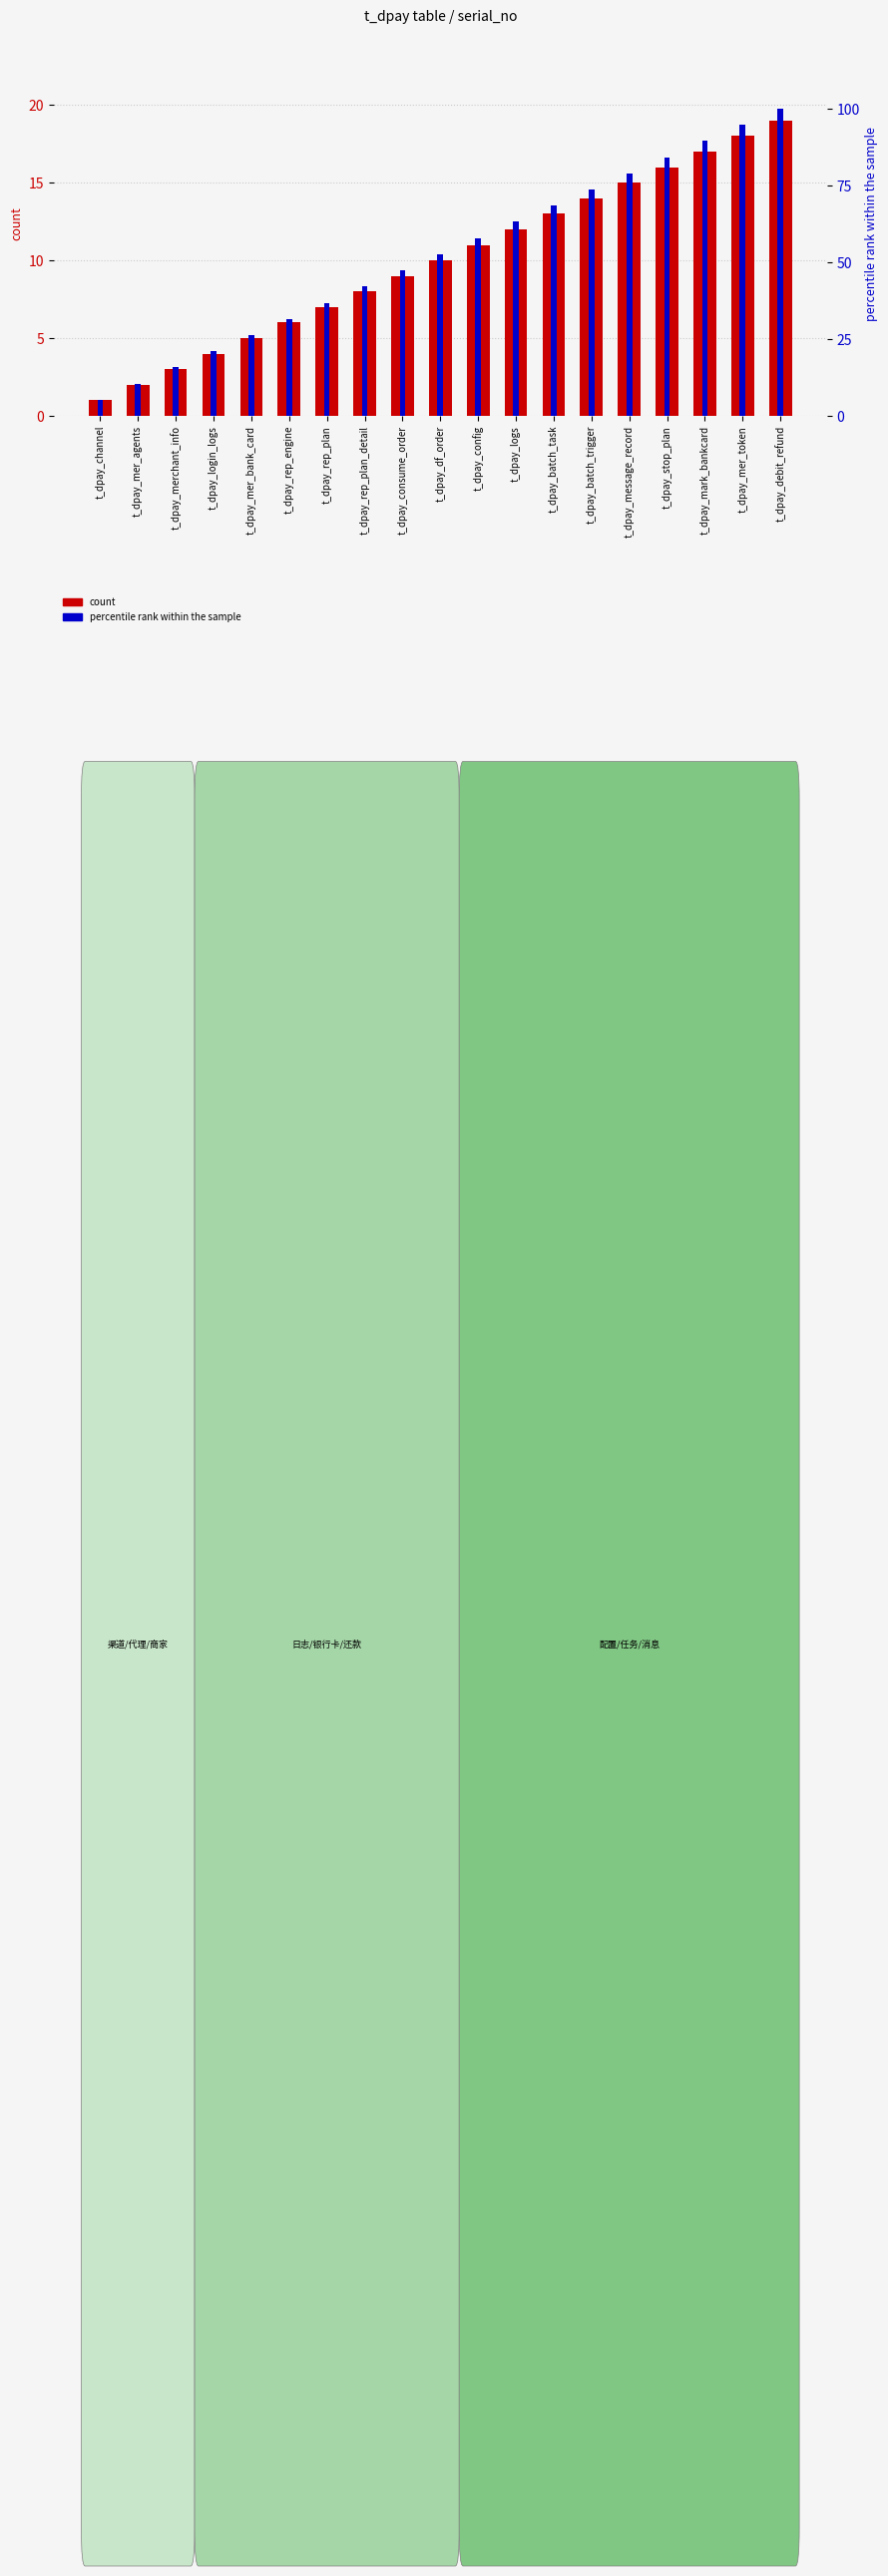

Which category has the highest value in the percentile rank within the sample series?

t_dpay_debit_refund